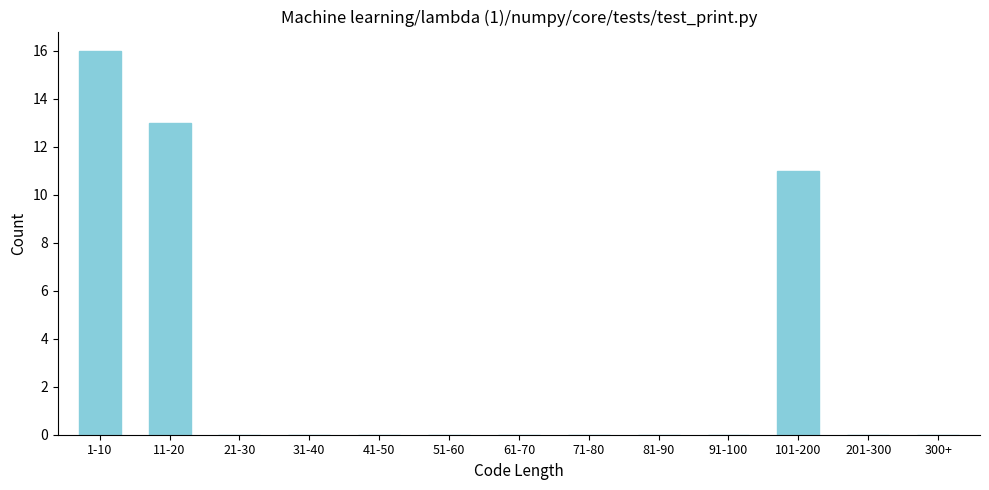

Reading left to right, what are all the values shown in this chart?

1-10=16	11-20=13	21-30=0	31-40=0	41-50=0	51-60=0	61-70=0	71-80=0	81-90=0	91-100=0	101-200=11	201-300=0	300+=0